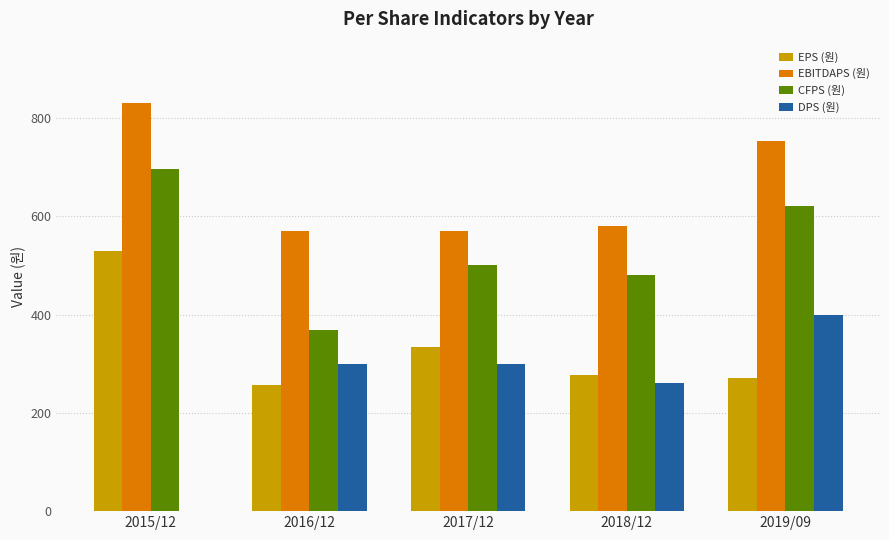

How many distinct data groups are displayed?

4